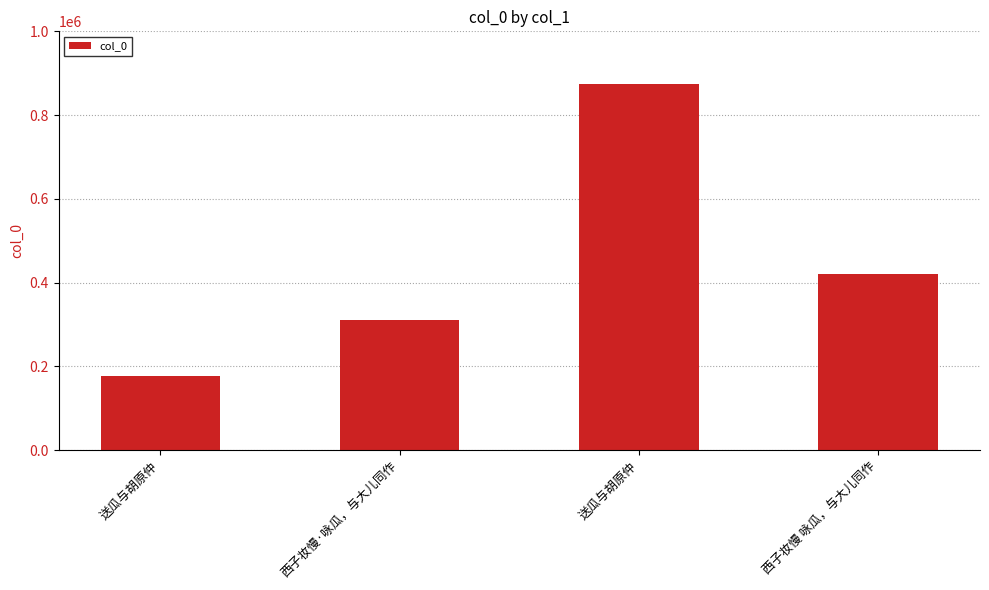

What is the average value?

445076